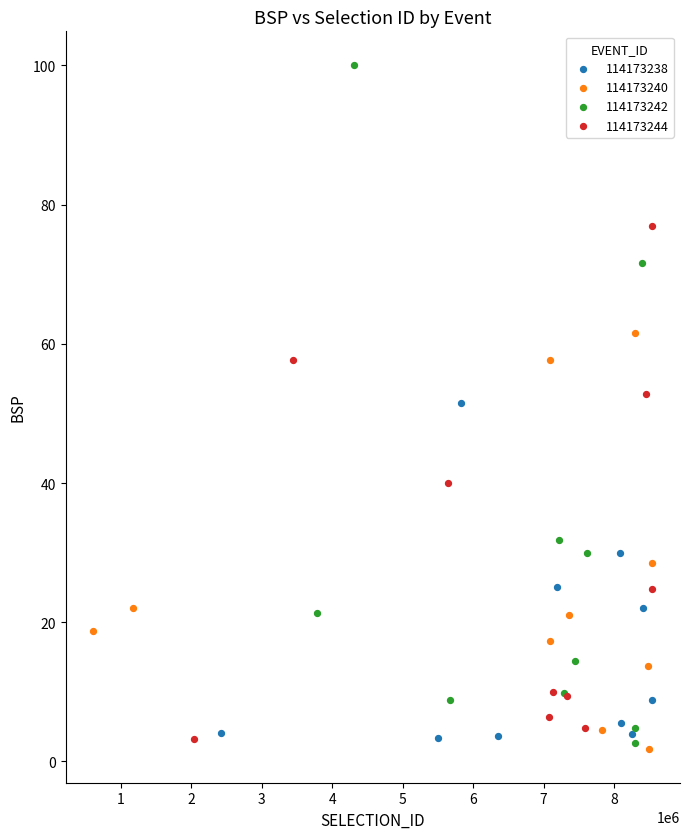

Which series reaches the maximum Y coordinate?

114173242